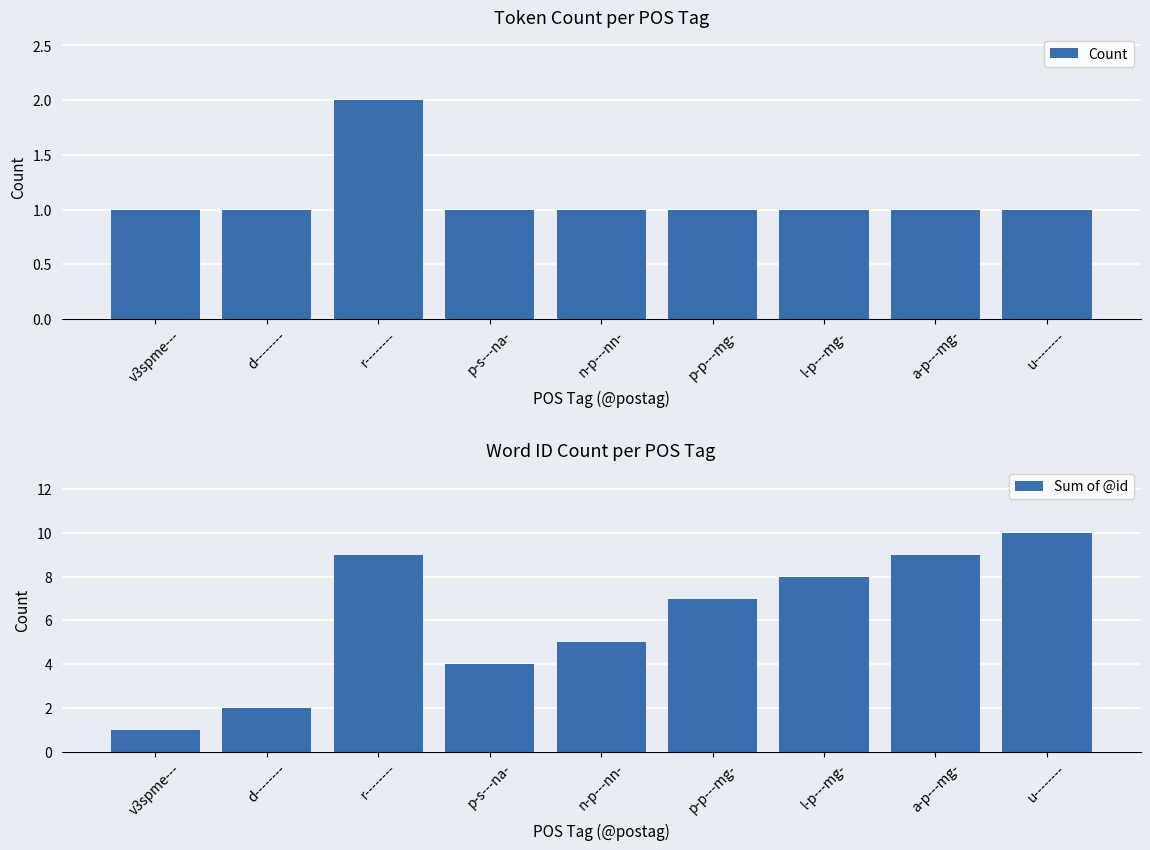

What is the total value across all series at u--------?

11